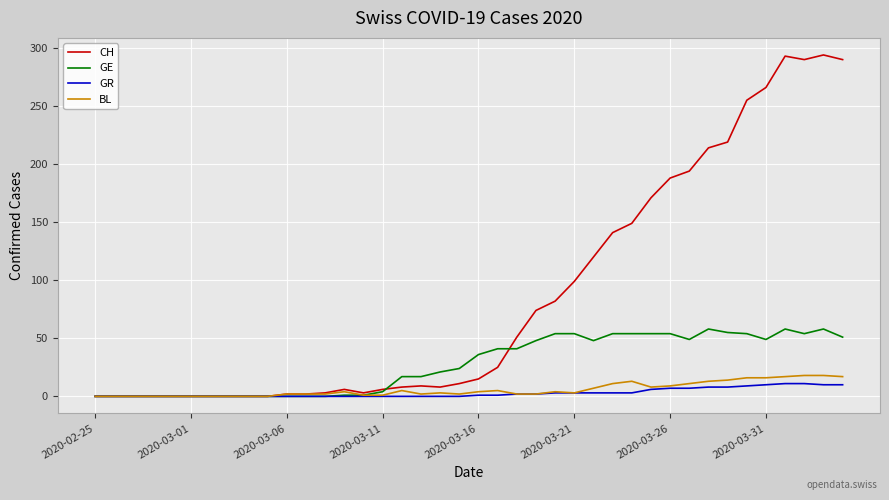

Which series has the largest total across all categories?

CH